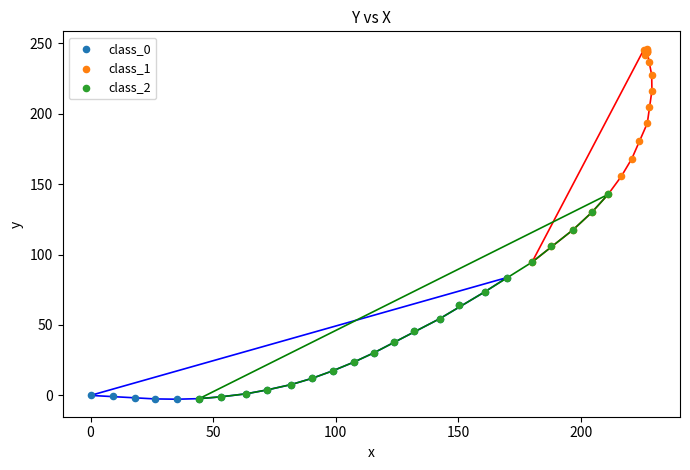

Which series has the largest Y range (max minus min)?

class_1